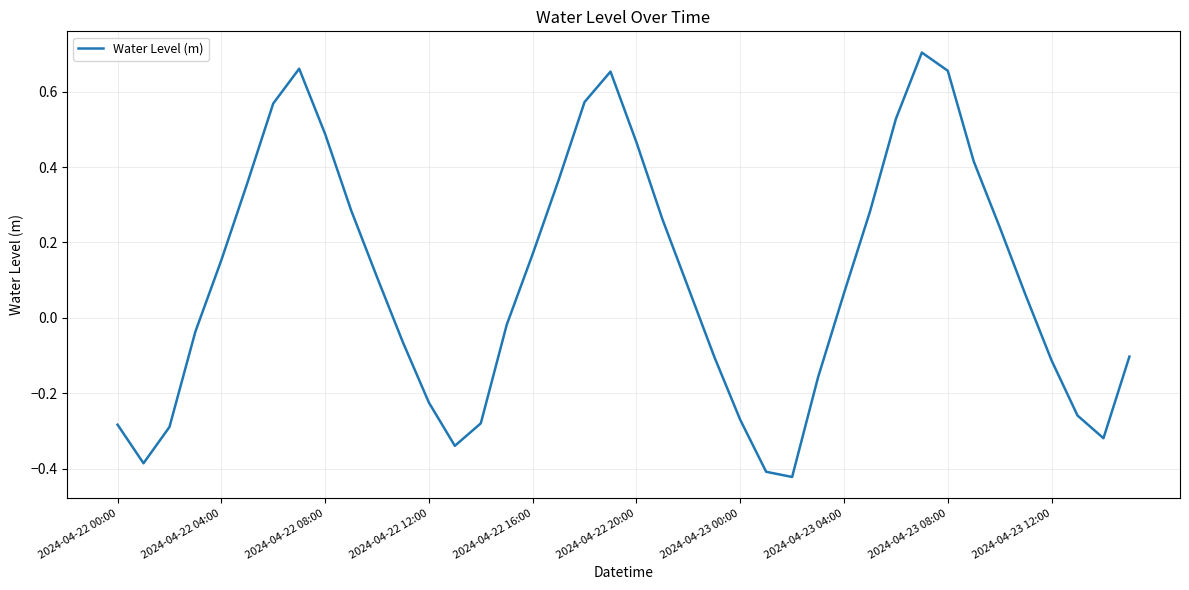

What is the difference between the maximum and minimum values?

1.1